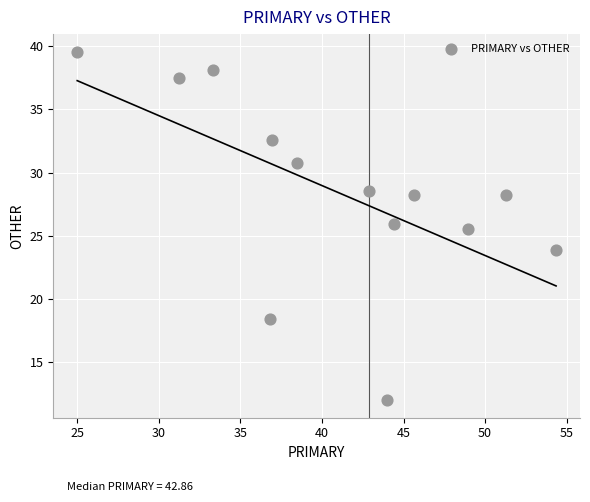

What Y value in the scatter plot is closest to 25?

25.5